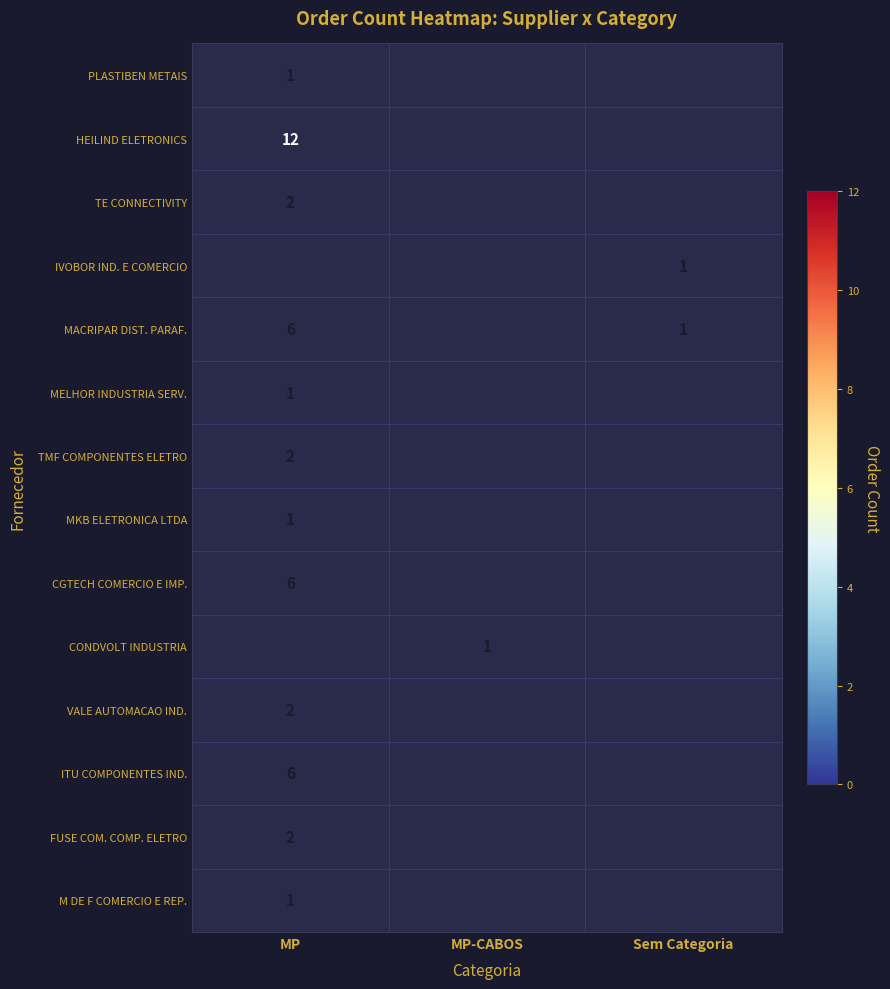

What is the spread (max minus min) of values at MP?

11.0